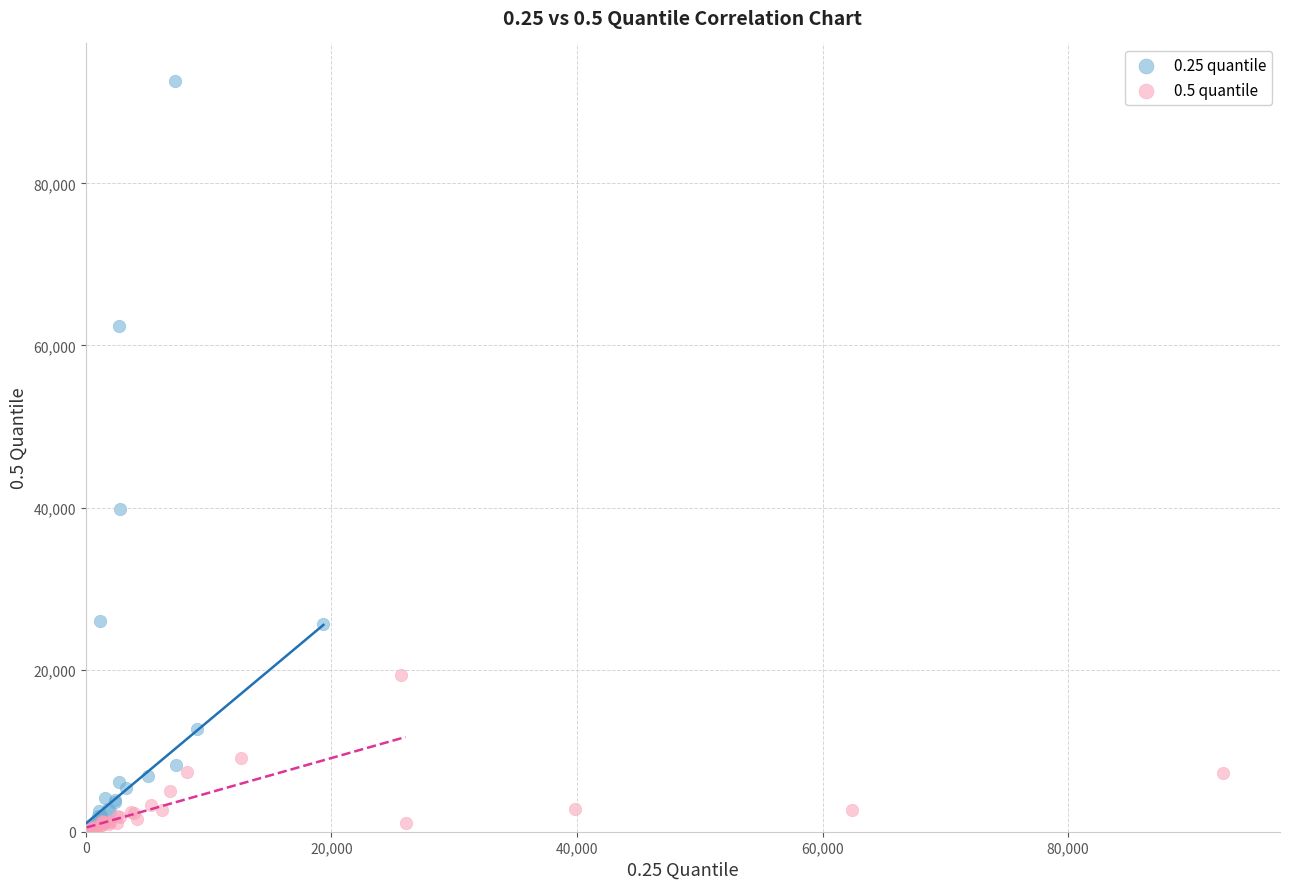

What are all the series names shown in the legend?

0.25 quantile, 0.5 quantile